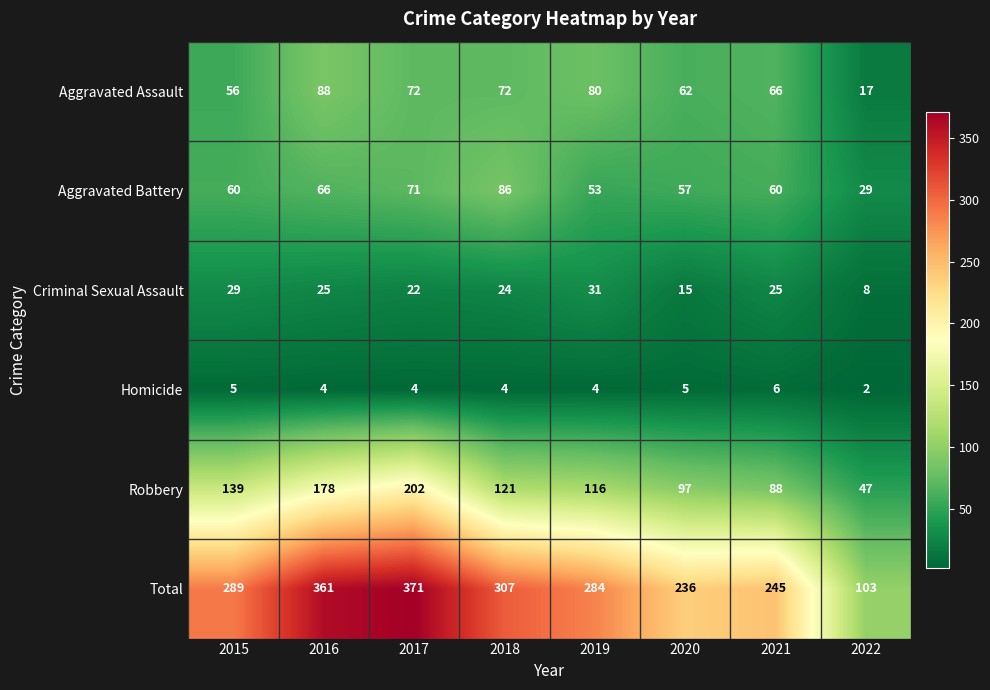

At which label is Aggravated Battery closest to 57?

2020